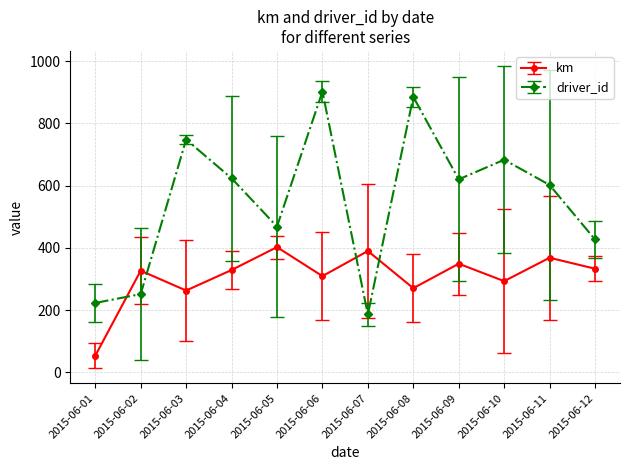

The value of km at 2015-06-07 is 389.9. True or false?

True